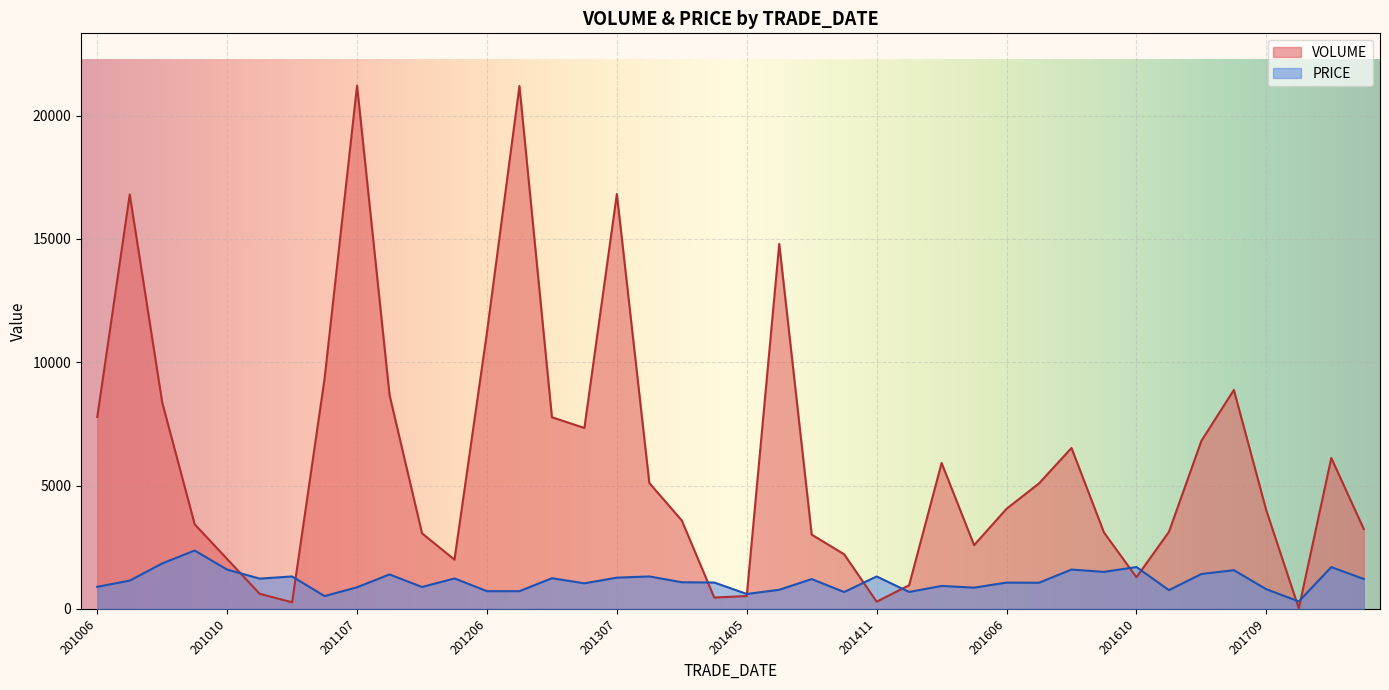

How many interior local valleys does the VOLUME series have?

8